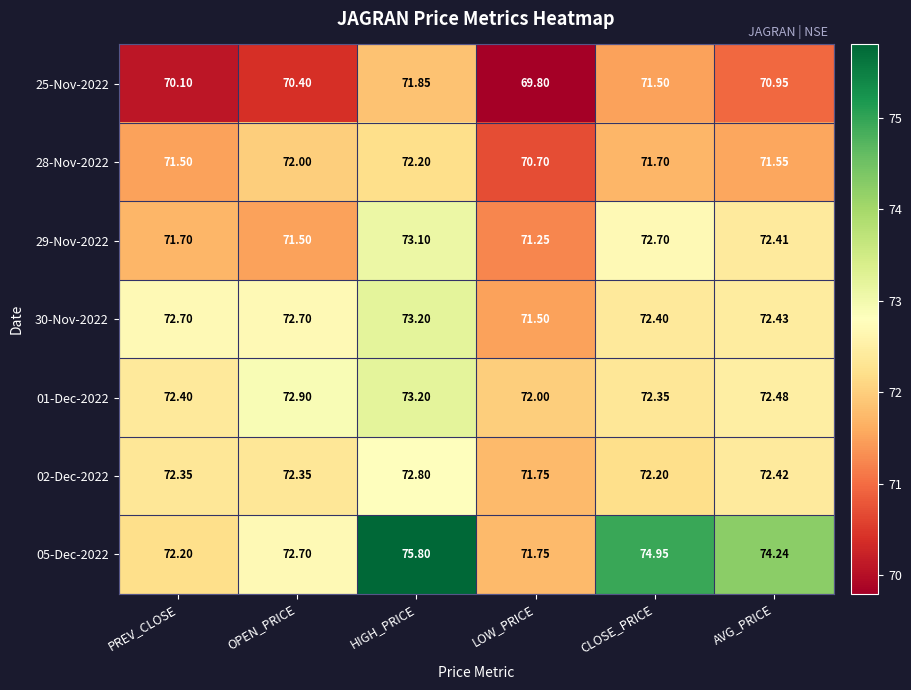

Which category has the highest value in the 02-Dec-2022 series?

HIGH_PRICE